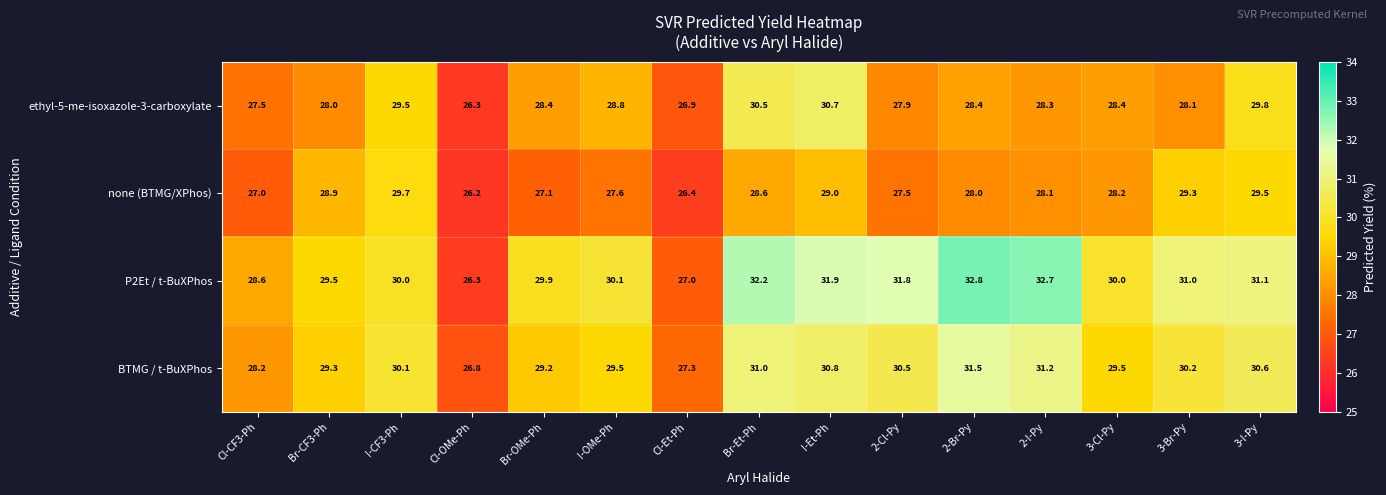

Which series changed the most between Br-CF3-Ph and Br-OMe-Ph?

none (BTMG/XPhos)